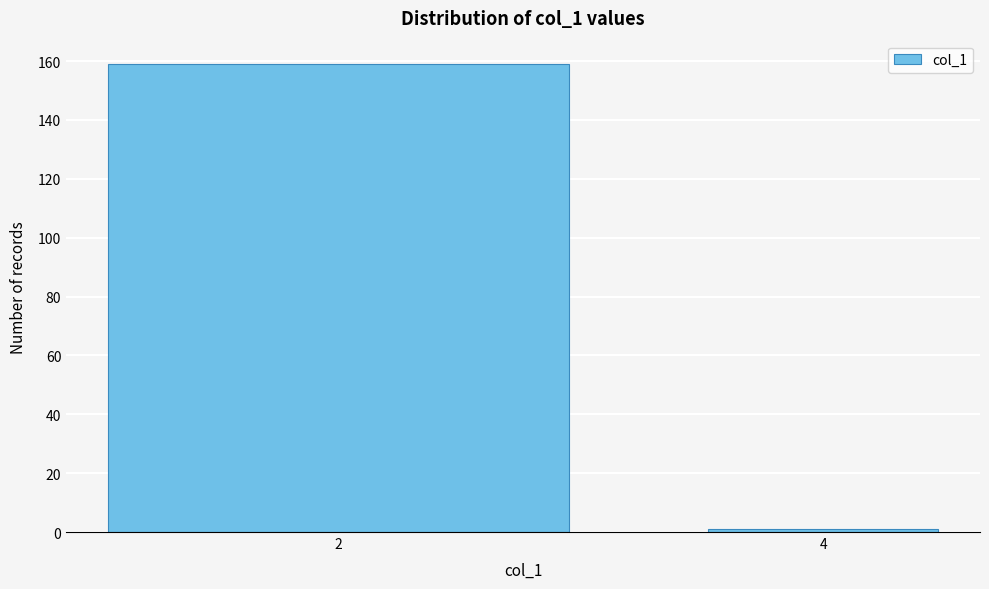

Reading left to right, extract all data points from this chart.

159	1